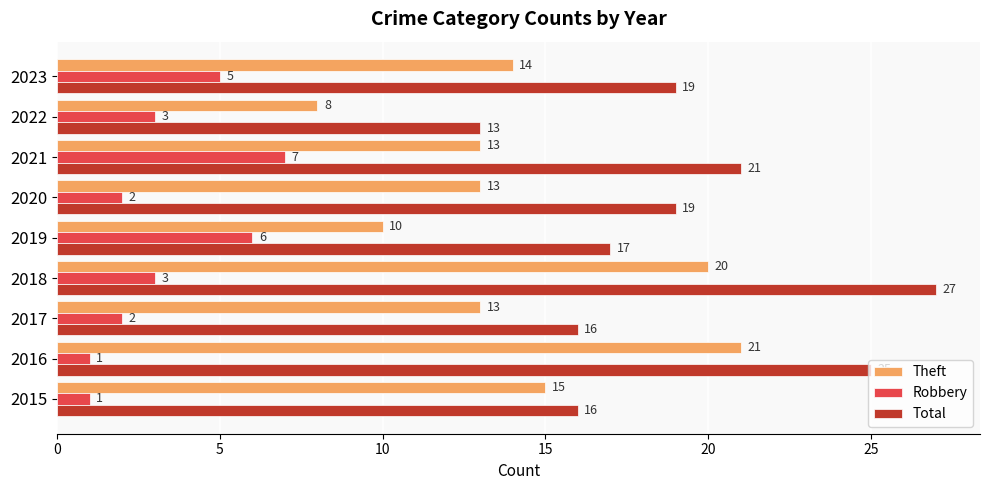

What is the difference between the highest and lowest values at 2017?

14